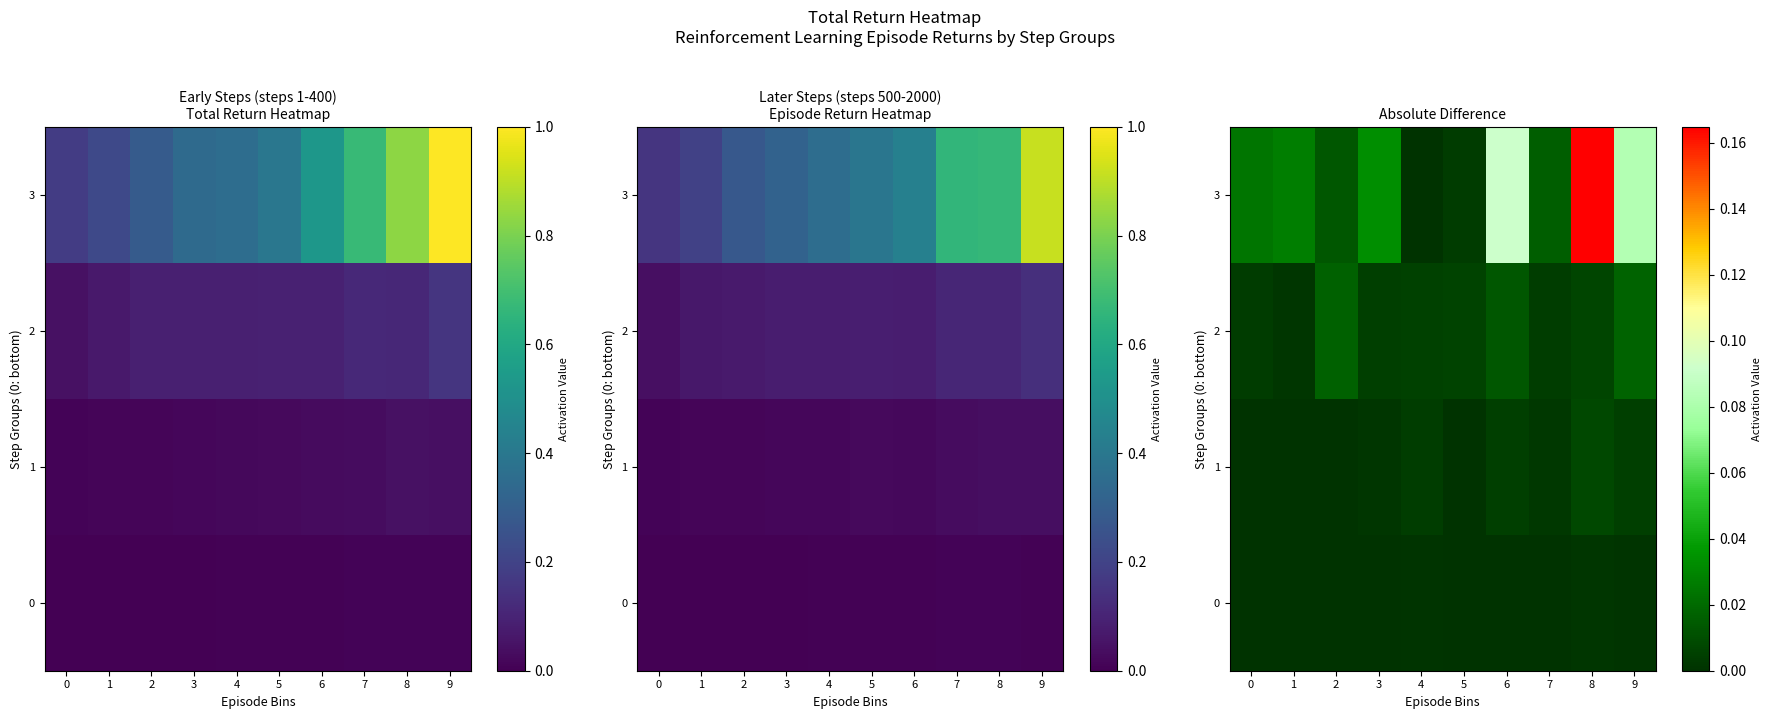

Which series has the largest range (max minus min)?

row_3